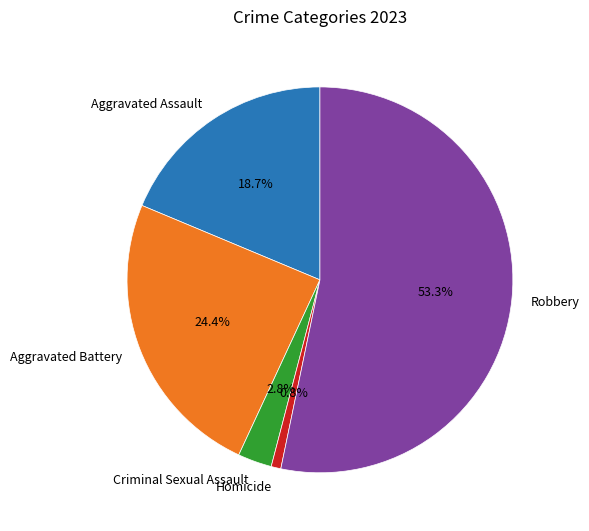

Rank the categories by value from lowest to highest.

Homicide, Criminal Sexual Assault, Aggravated Assault, Aggravated Battery, Robbery